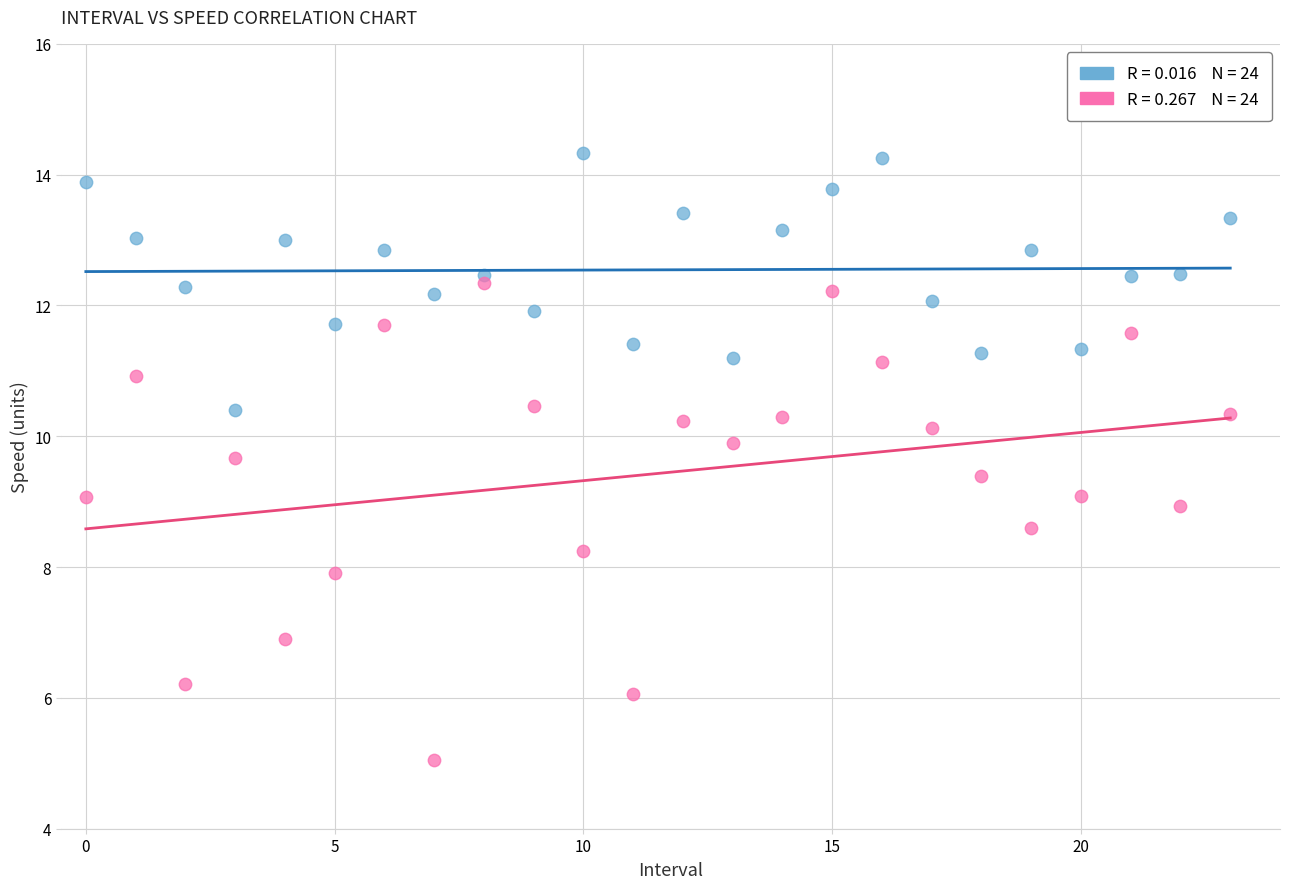

Across all data points, what is the range of Y values (max minus min)?

9.3